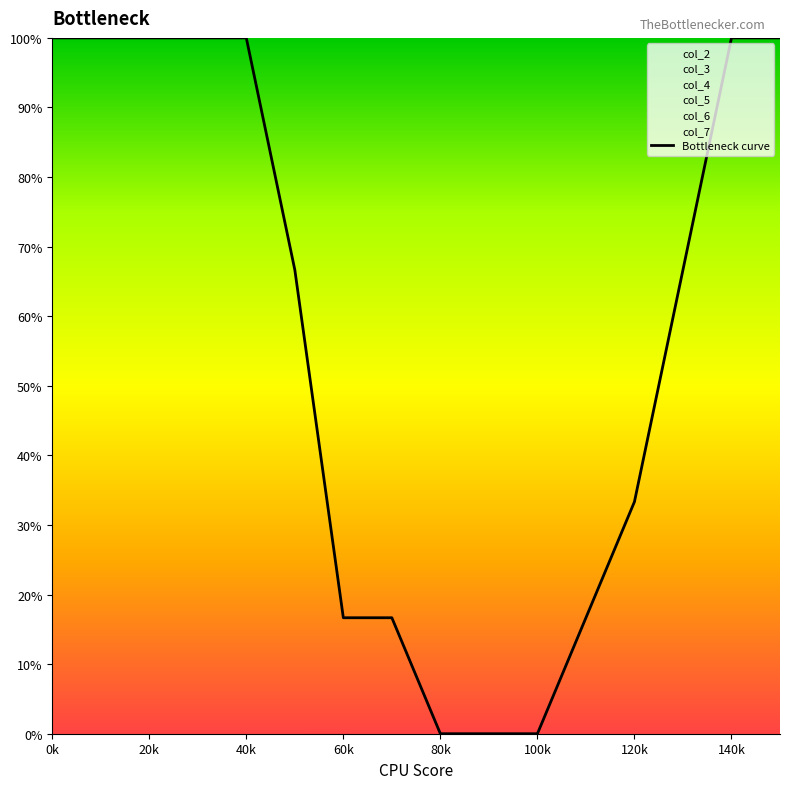

True or false: the data has more than 2 interior local peaks.

False